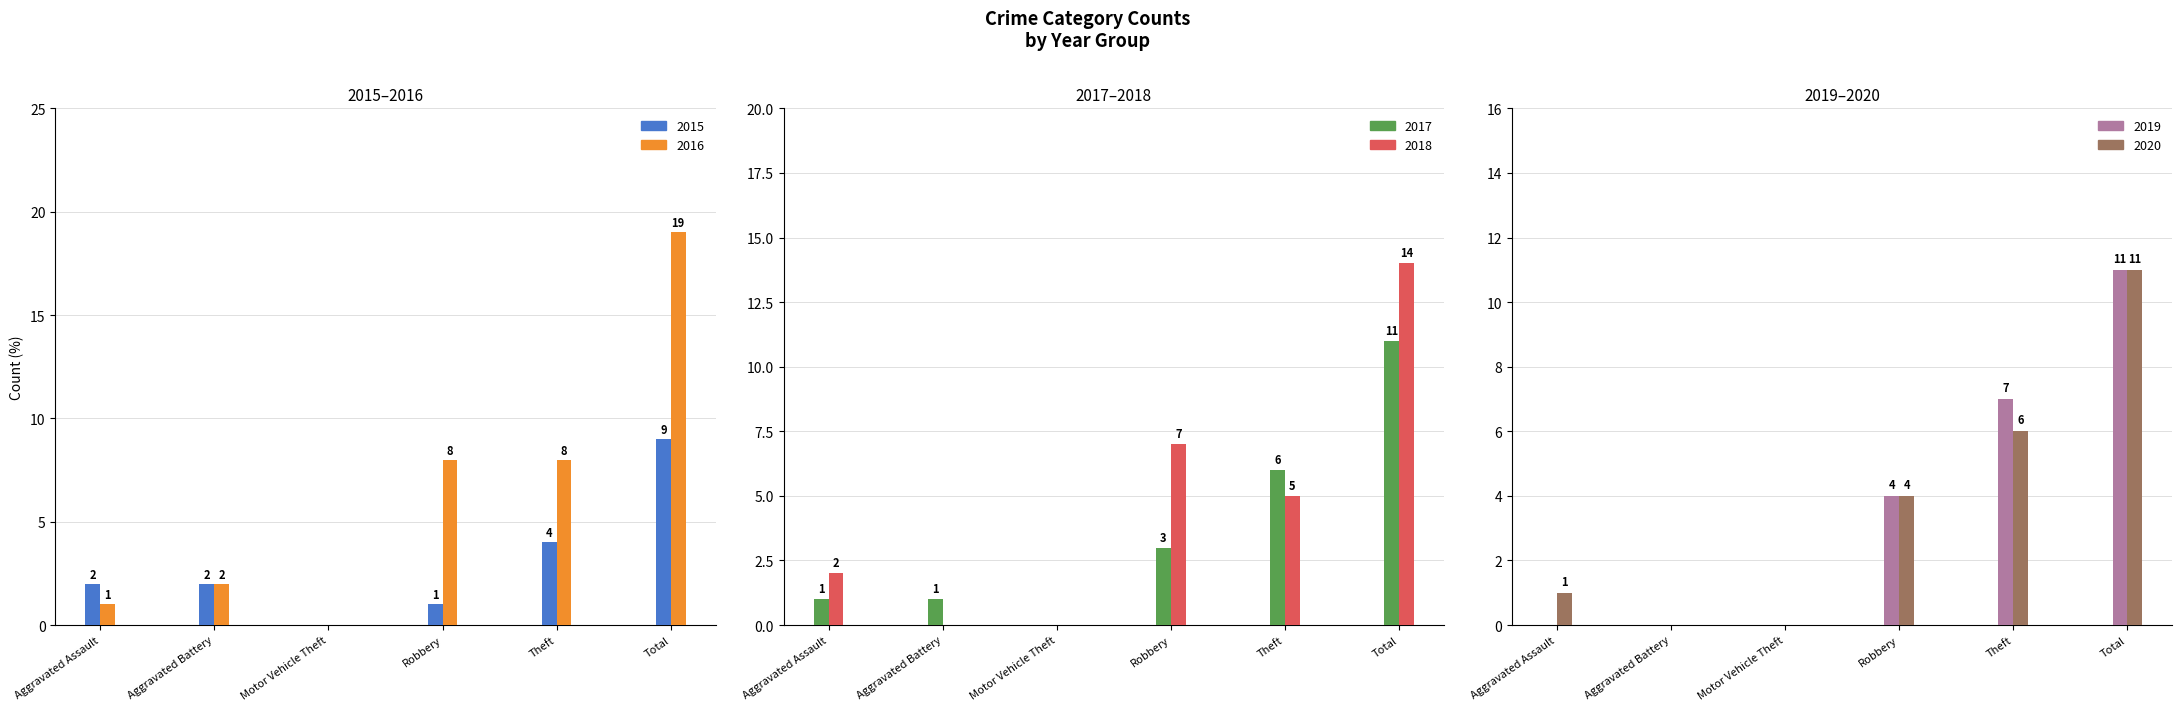

What is the average value of the 2017 series?

4